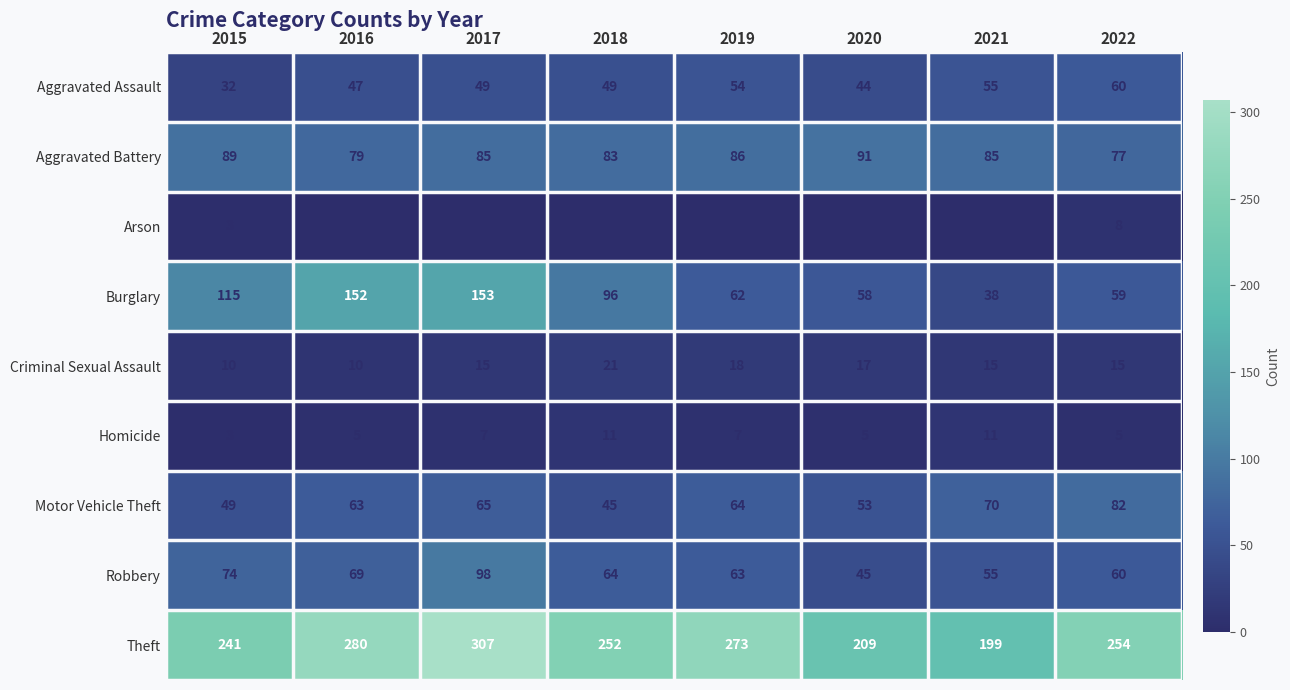

Between 2019 and 2022, which series saw the biggest shift?

Theft